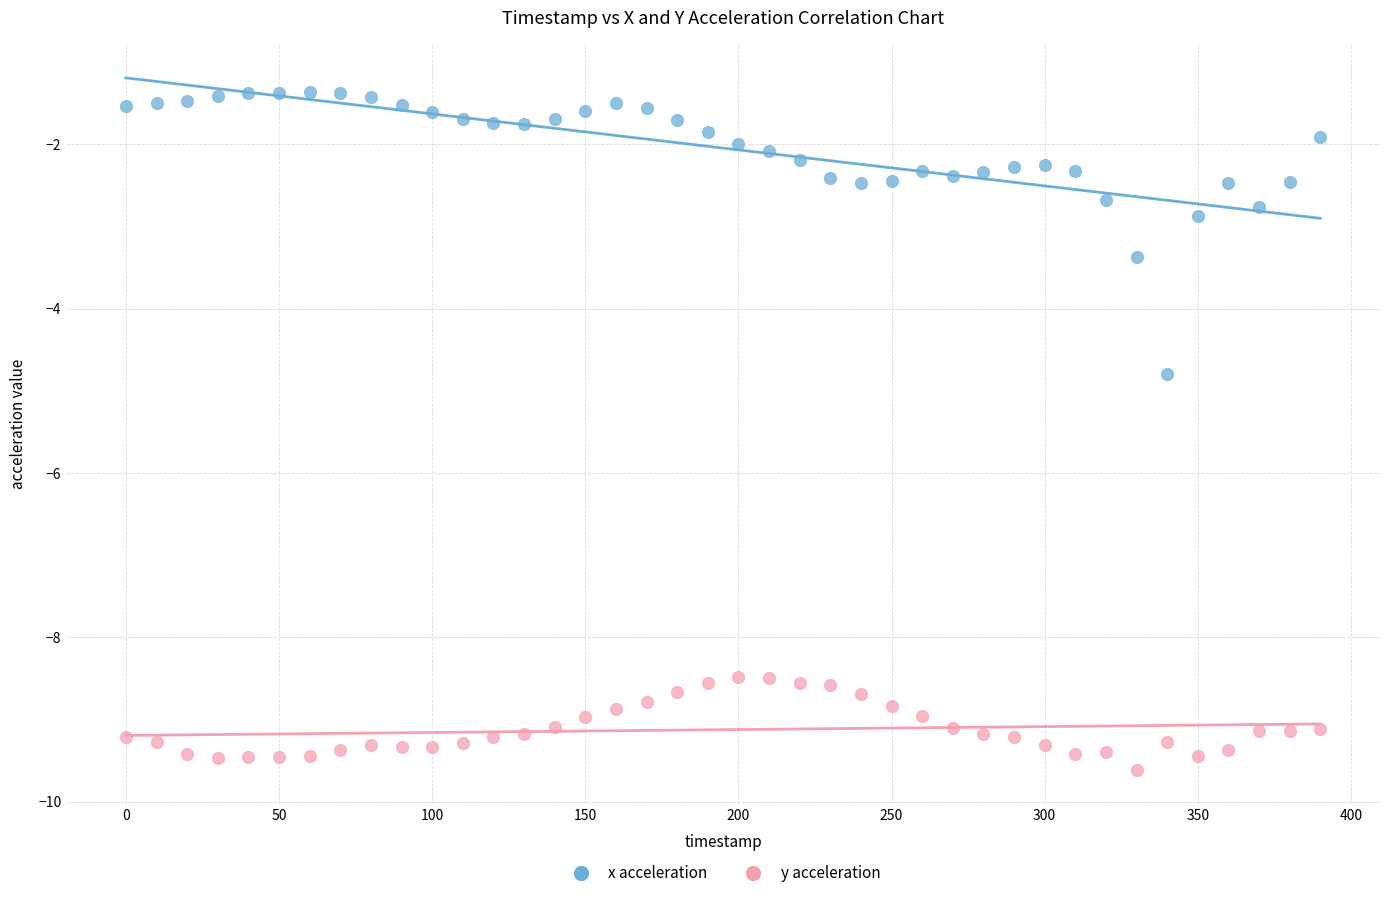

Which series reaches the maximum Y coordinate?

x acceleration